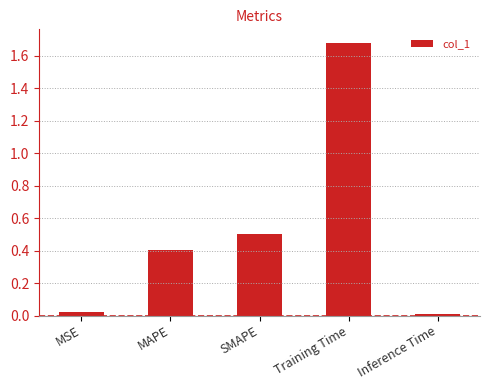

Are the bars grouped side by side (vs. stacked)?

No